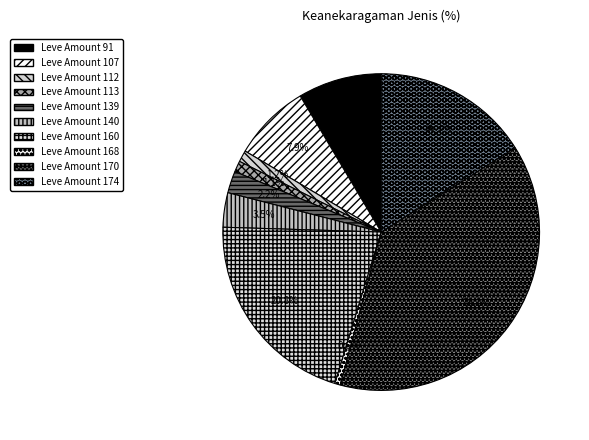

Is there a majority slice in this chart?

No